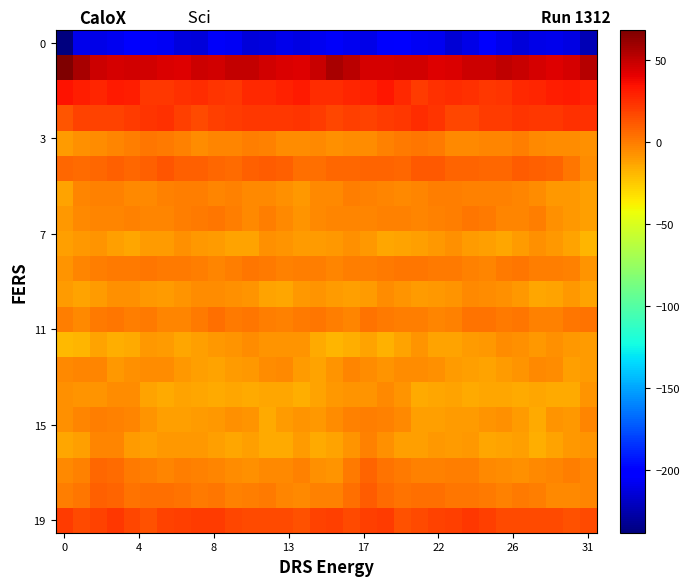

At which category is the sum across all series the highest?

18